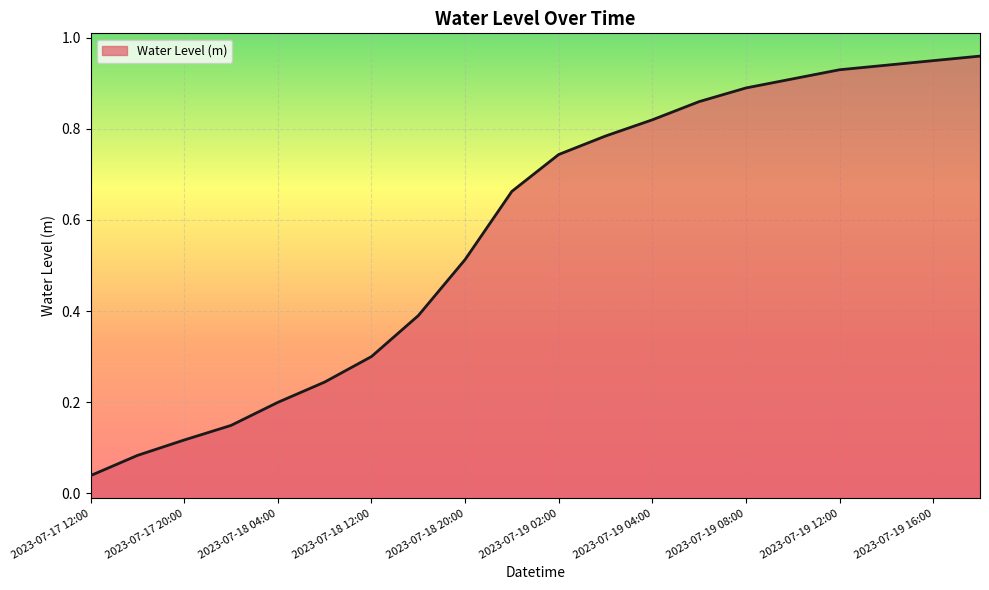

What is the difference between the values at 2023-07-18 20:00 and 2023-07-17 20:00?

0.4